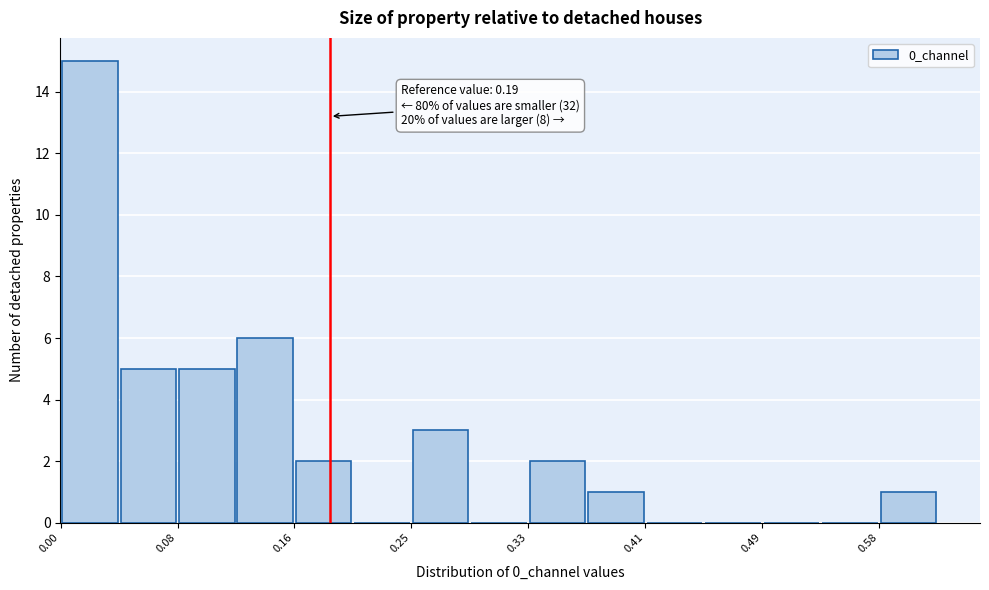

Which range on the x-axis has the tallest bar?

0.00 to 0.04